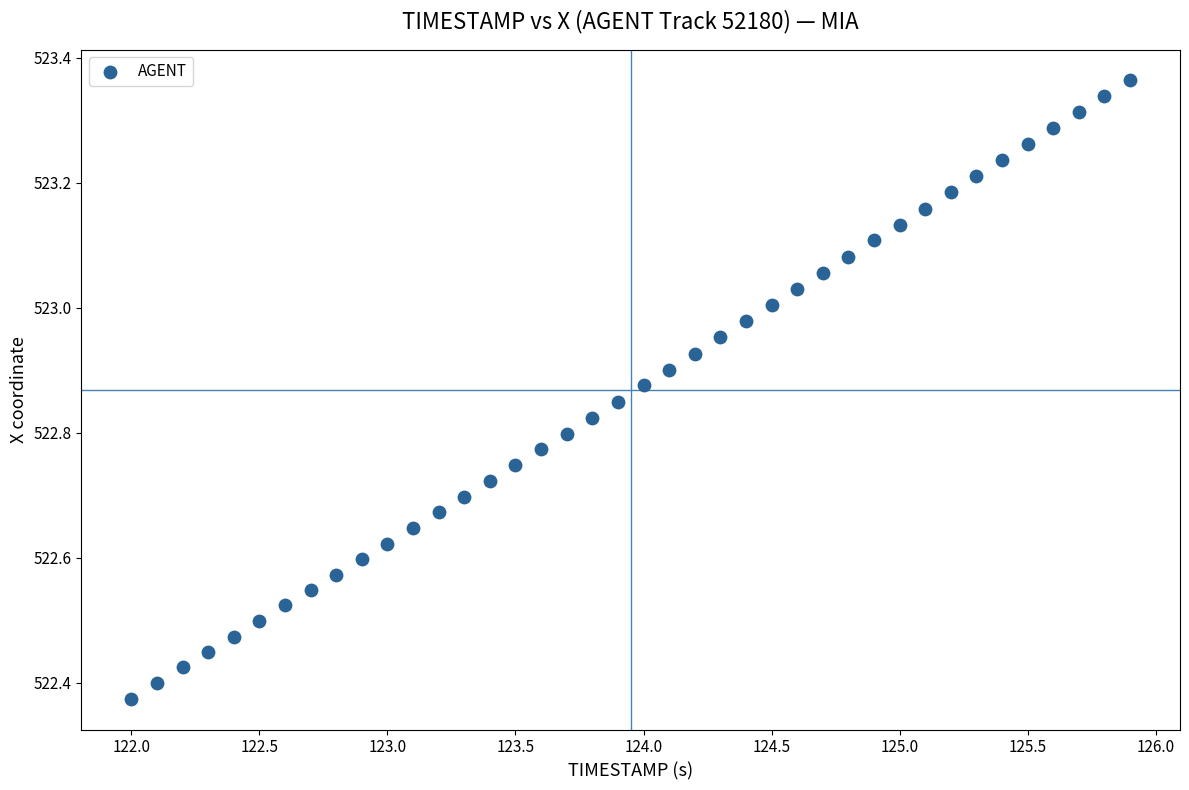

What is the range of Y values (max minus min)?

1.0